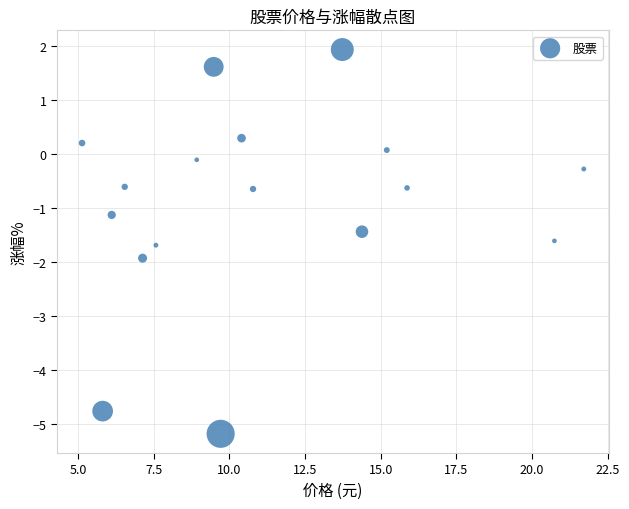

What Y value in the scatter plot is closest to -1?

-1.1